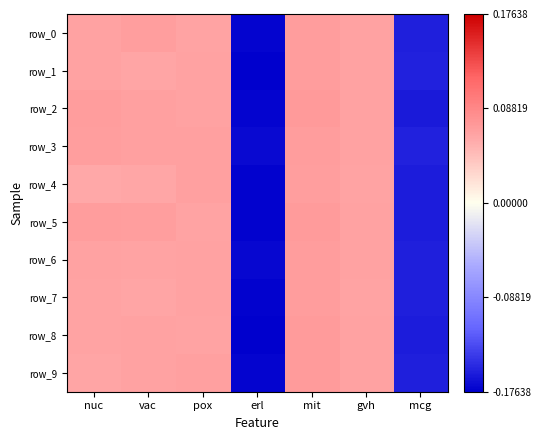

List the series in order of their peak value, highest first.

row_2, row_8, row_5, row_9, row_1, row_3, row_0, row_6, row_7, row_4